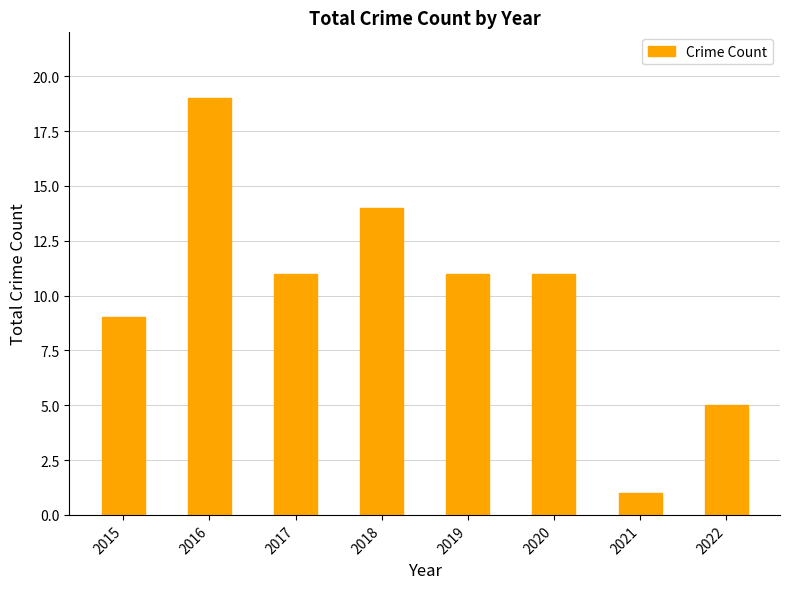

Approximately how many times larger is the value at 2021 compared to 2017?

0.1